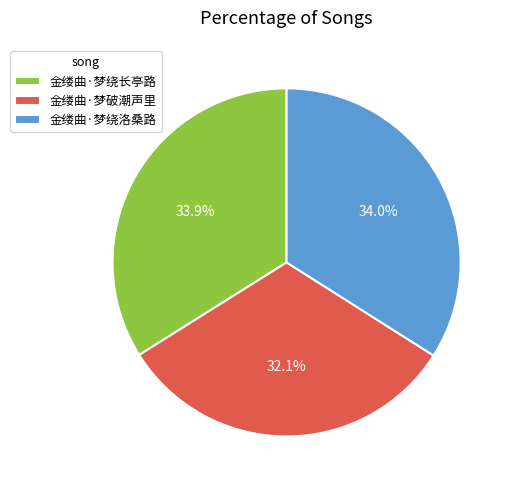

How many slices are in this pie chart?

3